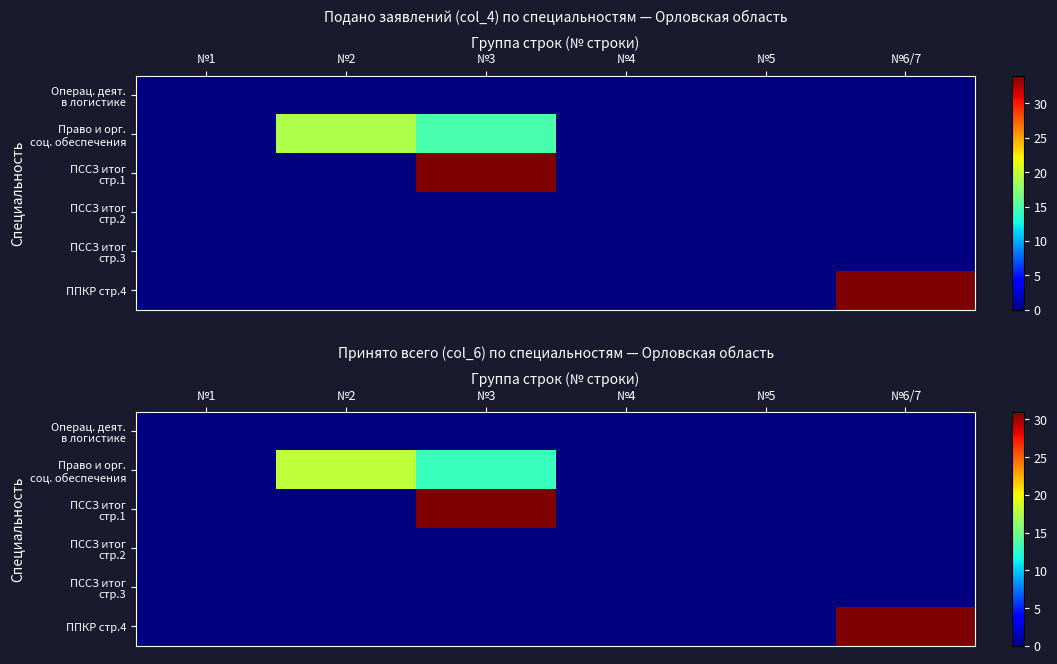

True or false: Операц. деят. в логистике has a value of 0 at №2.

True